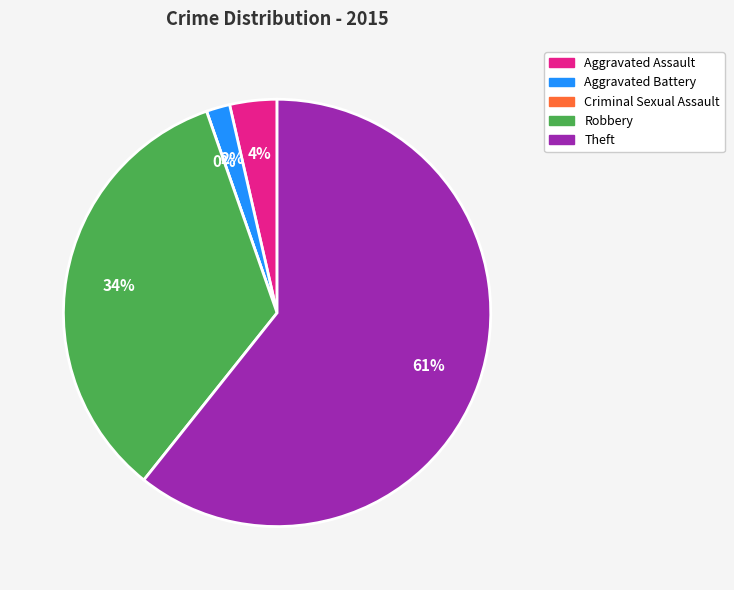

Rank the categories by value from lowest to highest.

Criminal Sexual Assault, Aggravated Battery, Aggravated Assault, Robbery, Theft